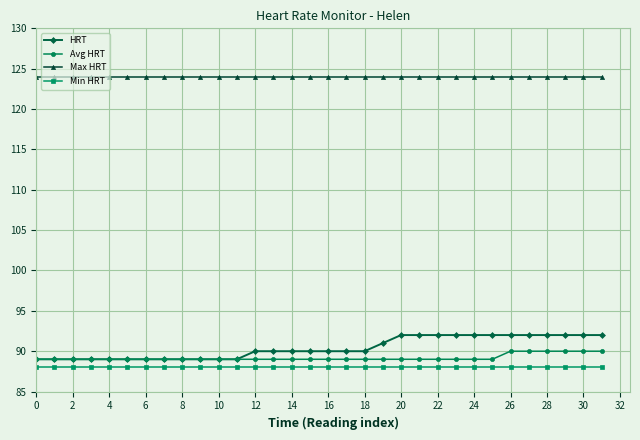

What is the maximum value for Min HRT?

88